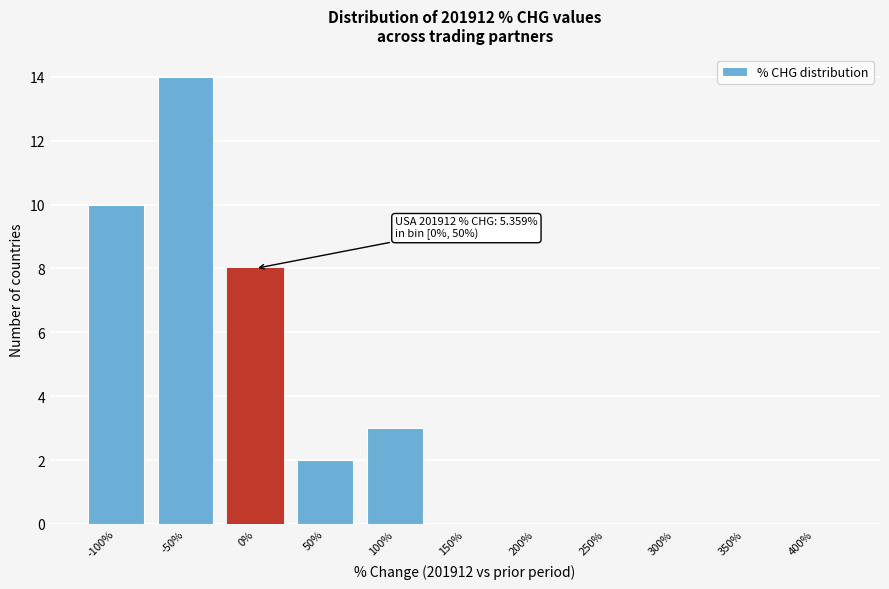

Reading right to left, what are all the values shown in this chart?

400%=0	350%=0	300%=0	250%=0	200%=0	150%=0	100%=3	50%=2	0%=8	-50%=14	-100%=10